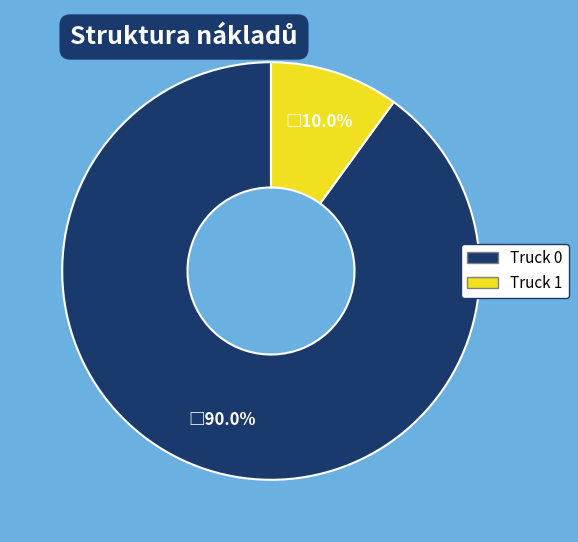

Approximately how many times larger is the value at Truck 0 compared to Truck 1?

9.0